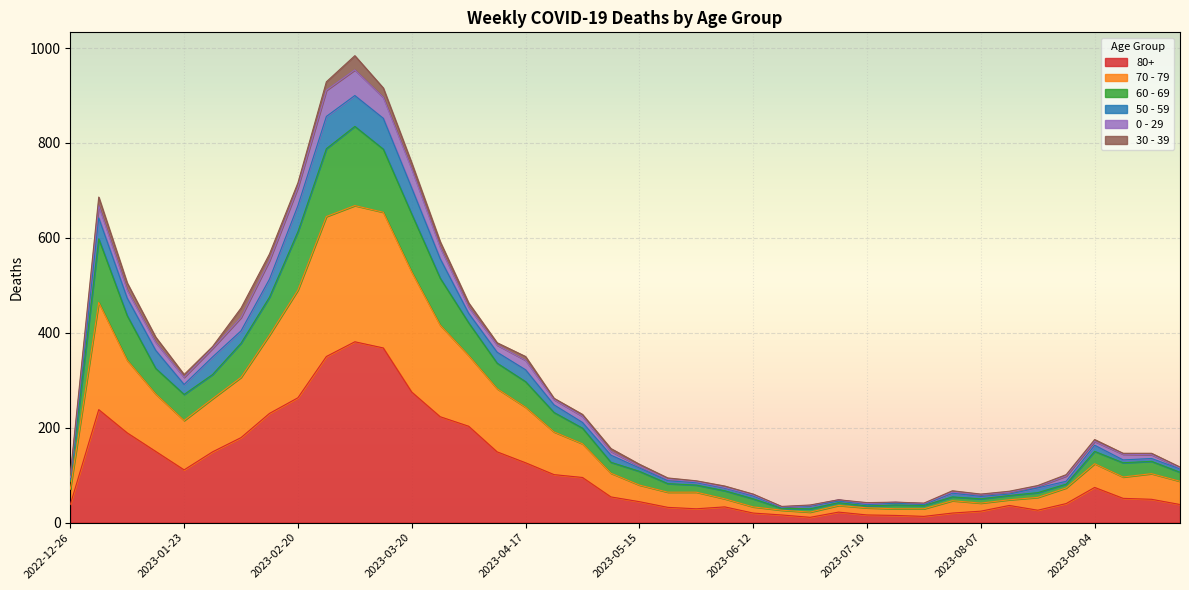

What is the spread (max minus min) of values at 2023-07-03?

23